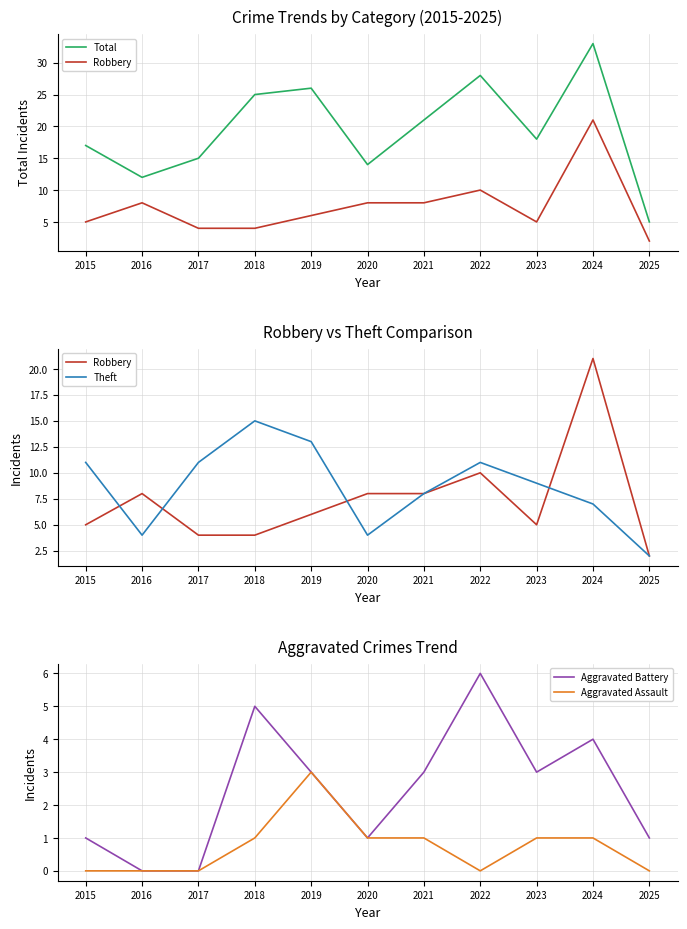

True or false: Theft and Total intersect in this chart.

False